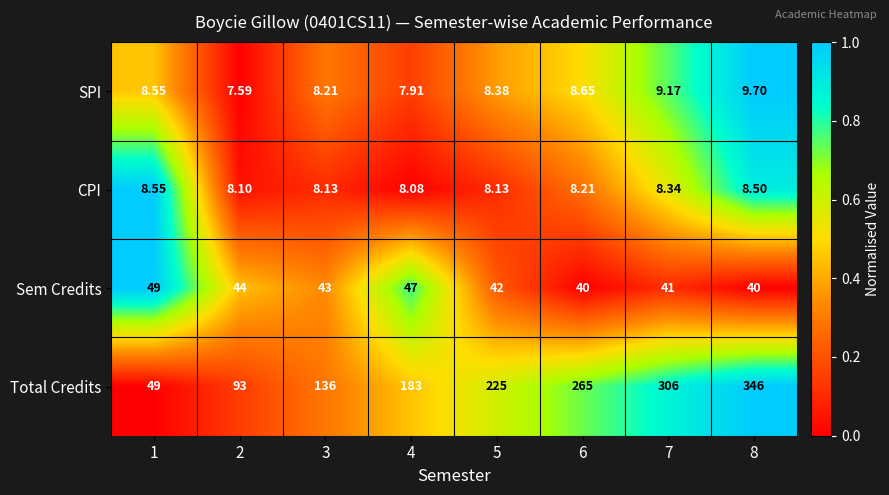

List the series in order of their peak value, lowest first.

CPI, SPI, Sem Credits, Total Credits